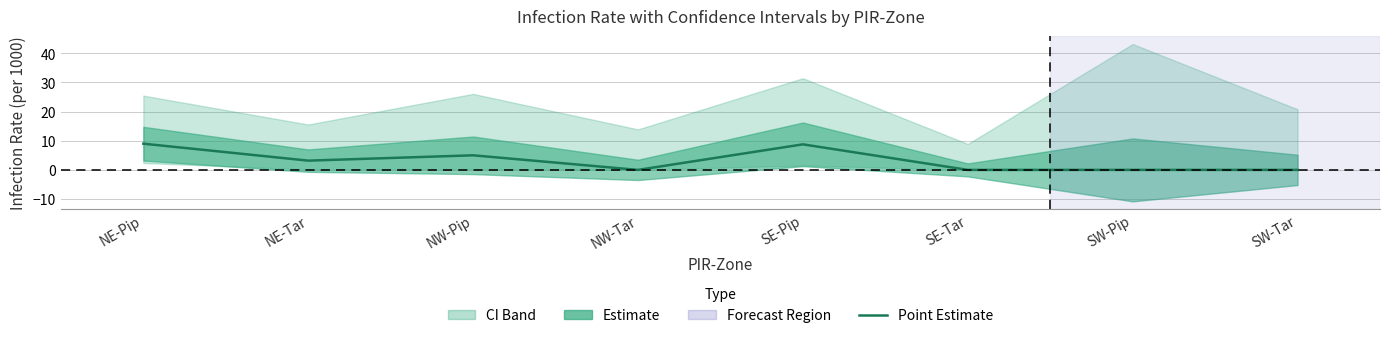

Is it true that the value at NE-Tar is 3.2?

True